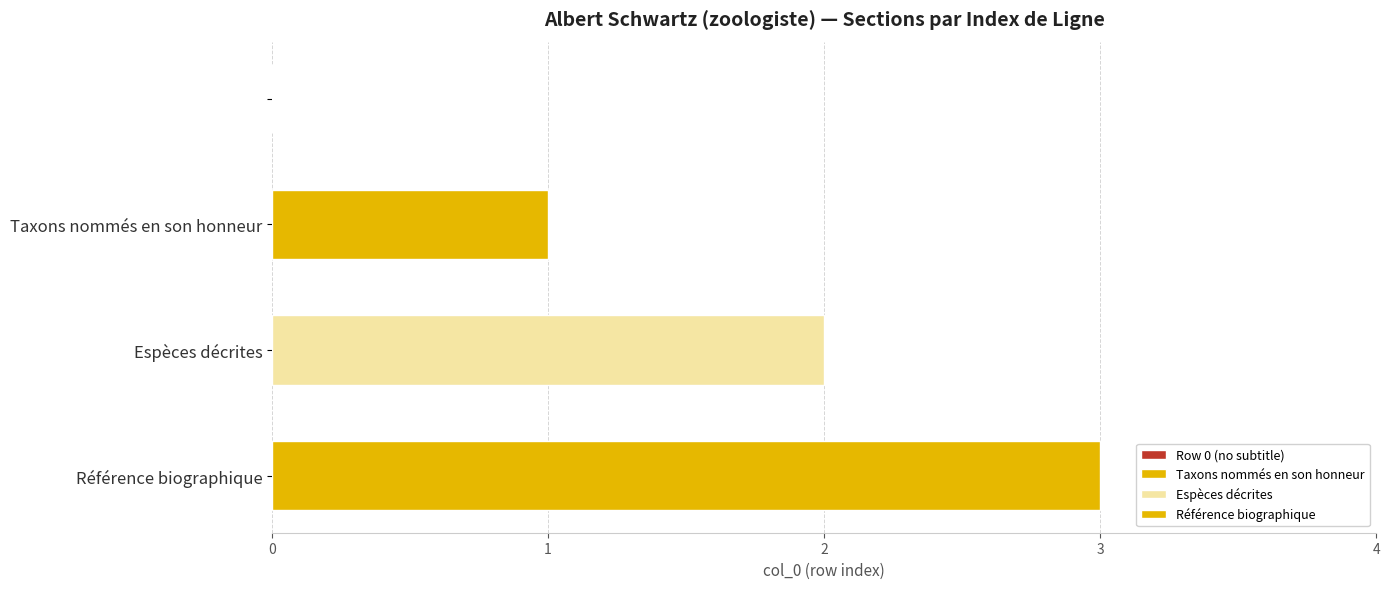

What is the maximum value shown in the chart?

3